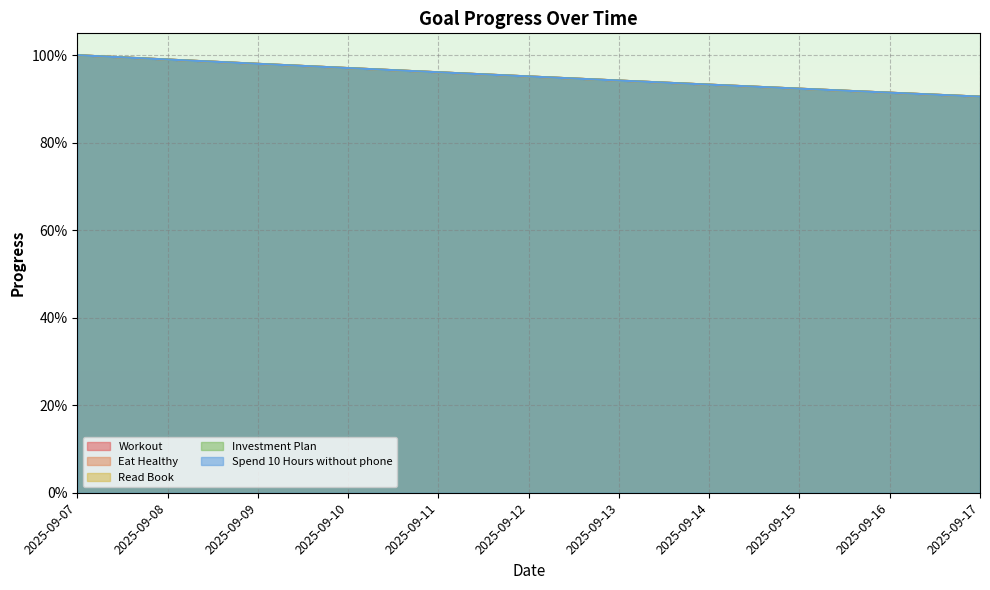

Read the Investment Plan value at 2025-09-15.

0.9